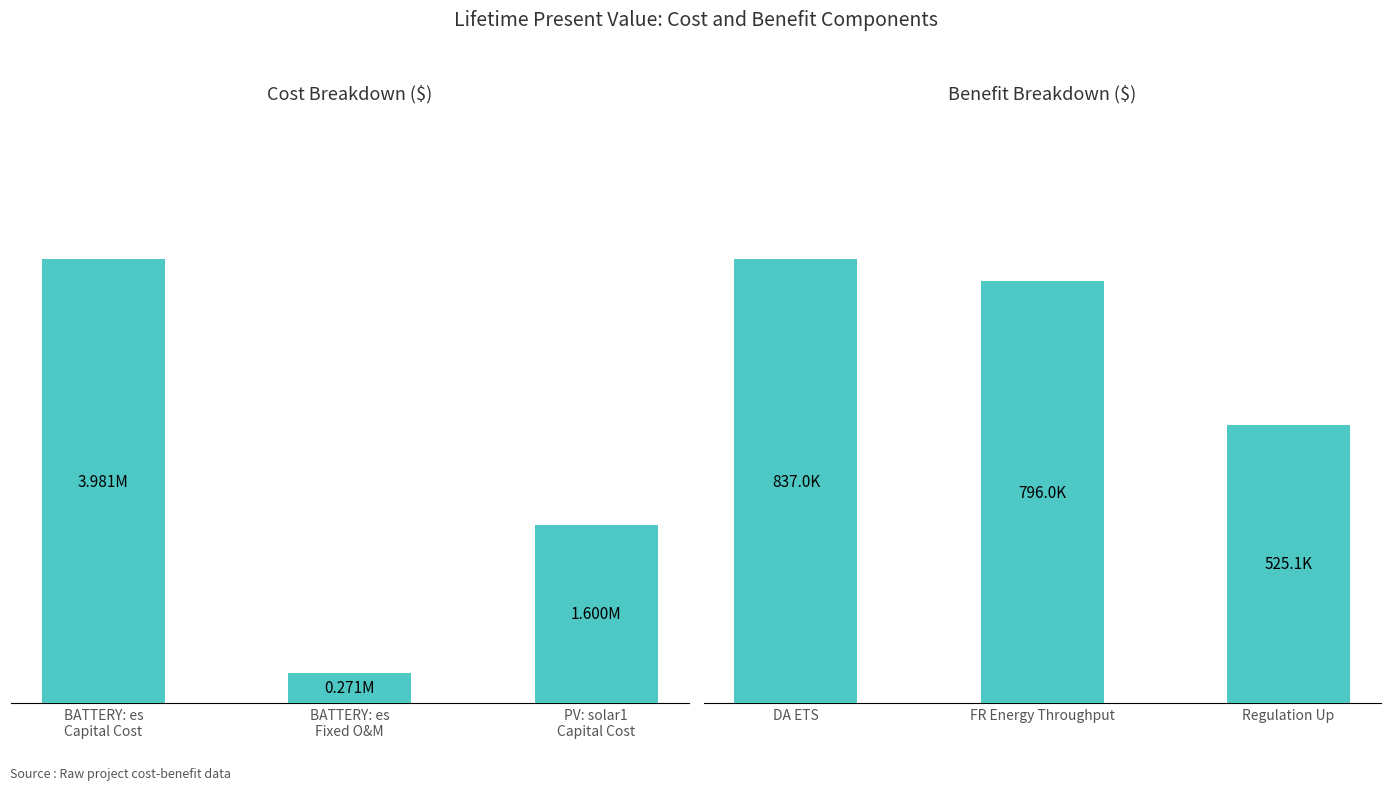

Reading left to right, what are all the values shown in this chart?

Cost ($): 3980900.0	270926.7	1600000.0
Benefit ($): 836990.9	795965.5	525108.5